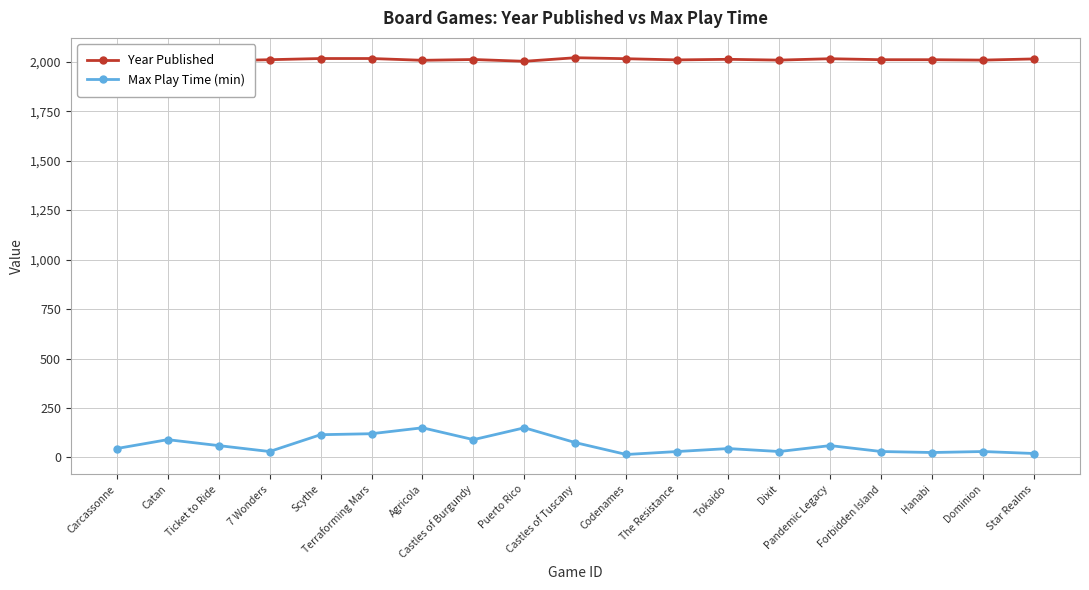

At which label does Max Play Time (min) reach its peak?

Agricola